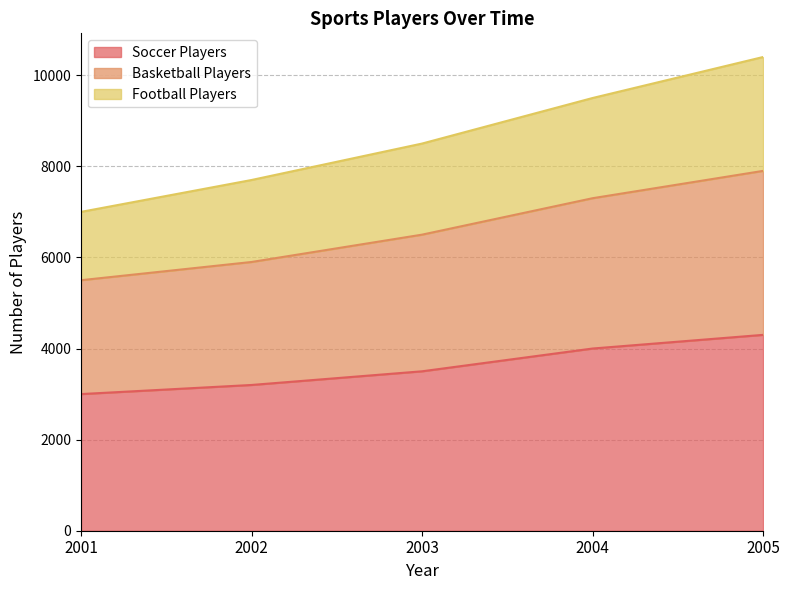

What is the total value across all series at 2005?

10400